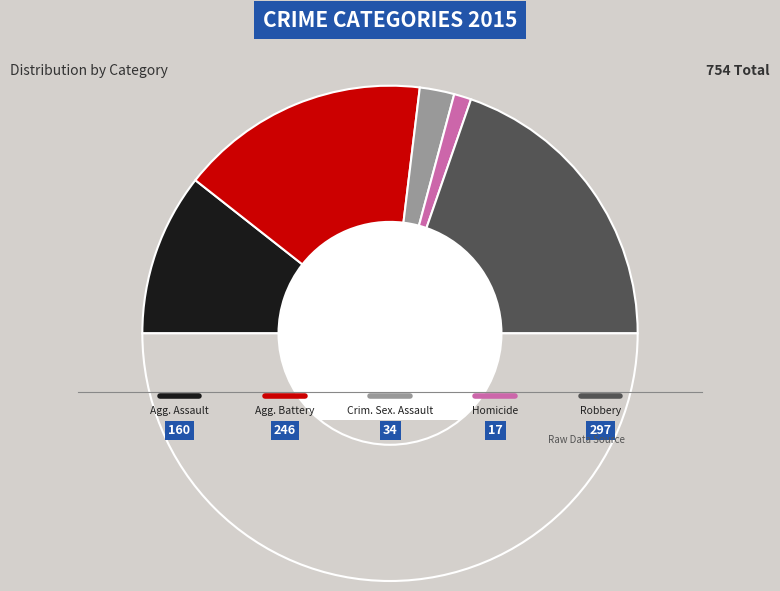

How many segments does this pie chart have?

6